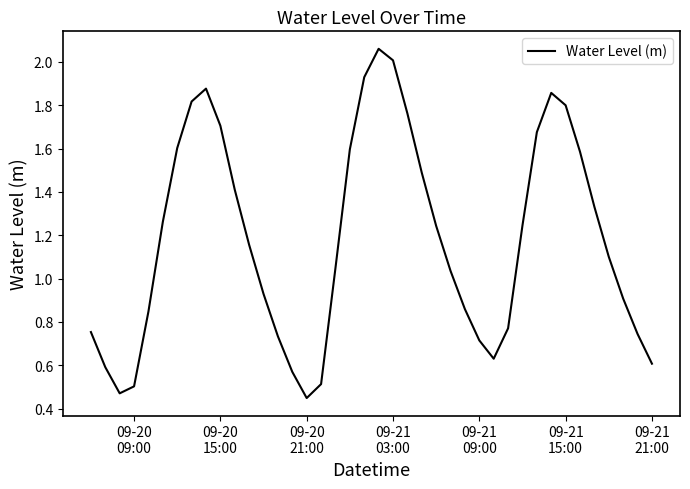

What is the difference between the maximum and minimum values?

1.6